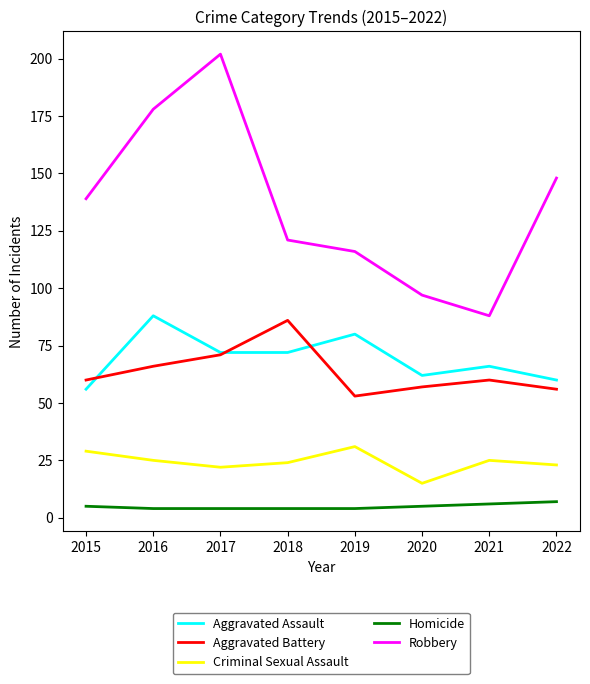

Count the number of categories in the chart.

8